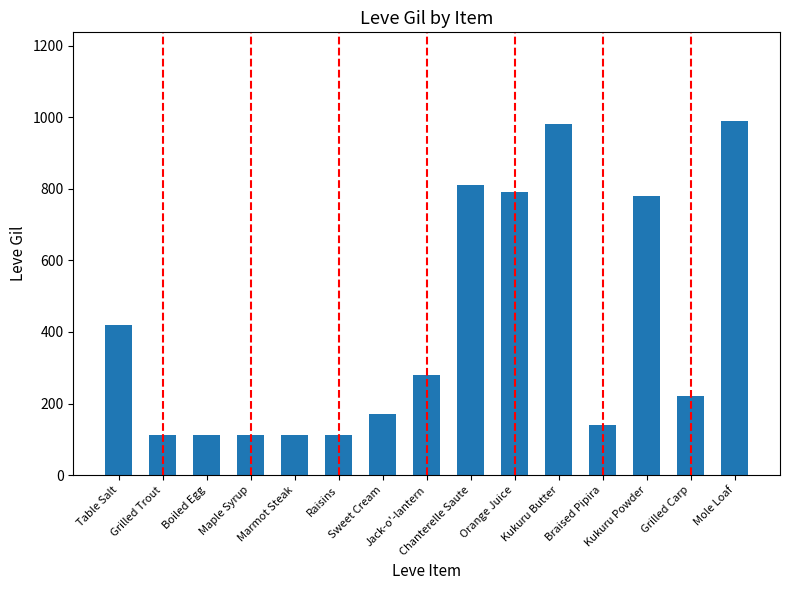

What is the difference between the second highest and second lowest values?

868